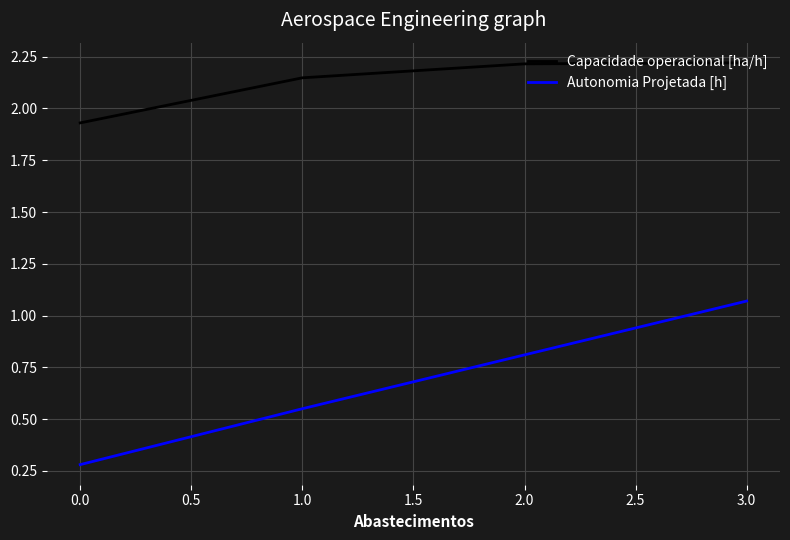

Does the chart display data point markers on the line(s)?

No